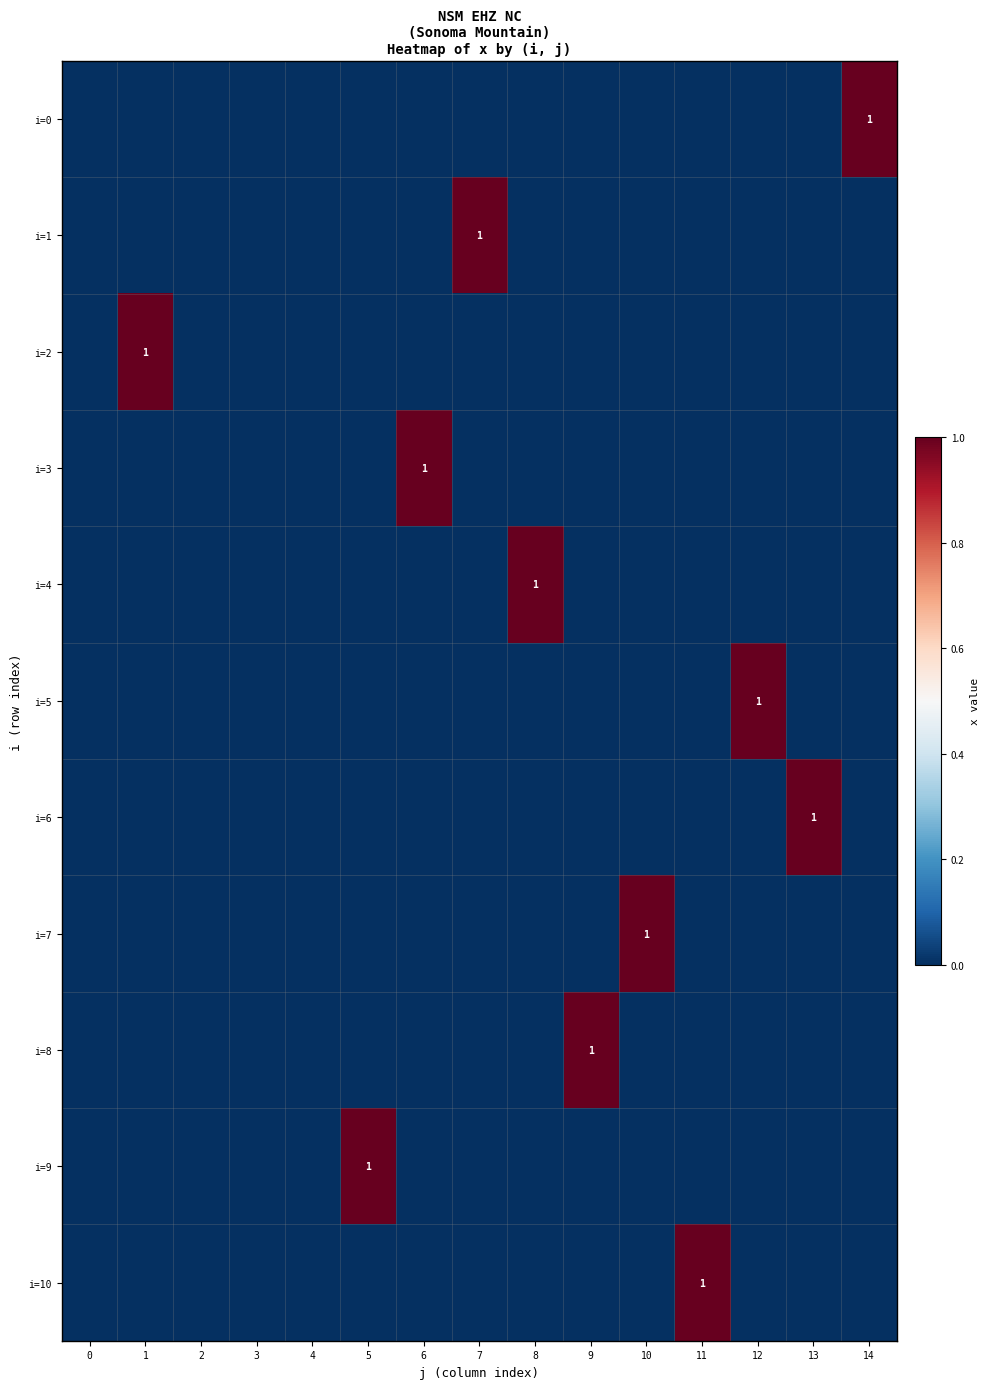

Is it true that i=8 equals 0 at 9?

False